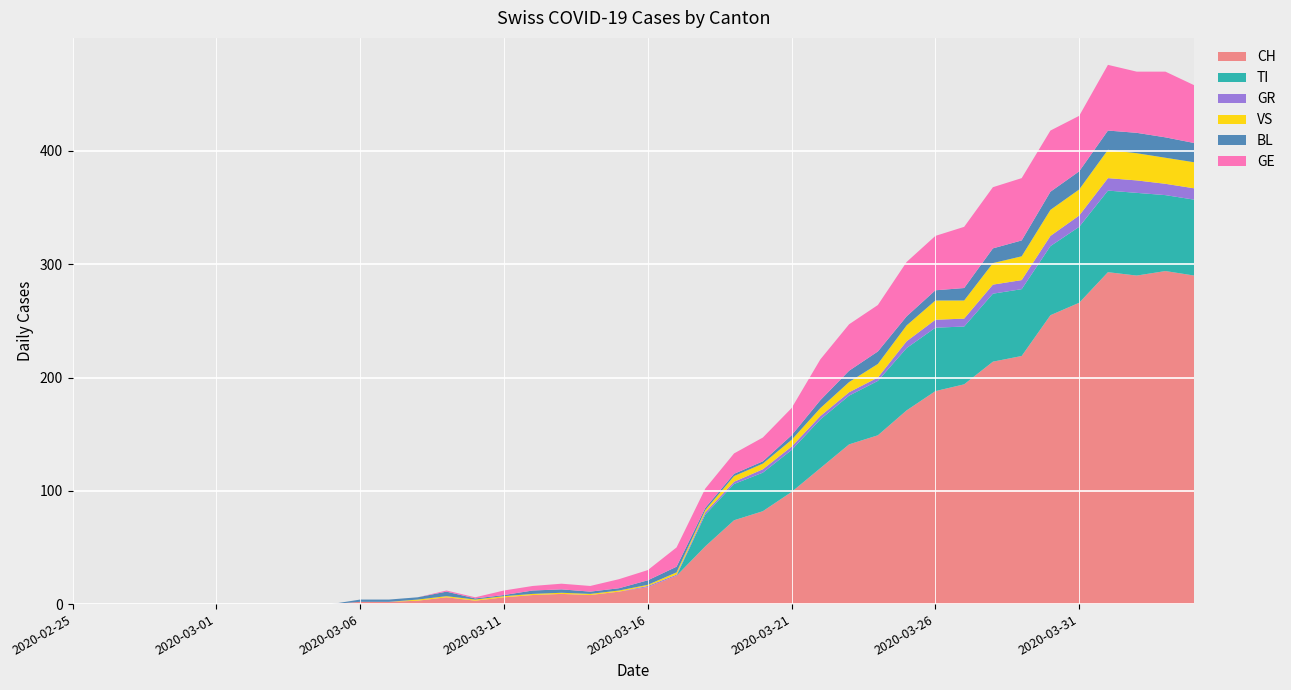

Reading right to left, extract all data points from this chart.

CH: 39=290	38=294	37=290	36=293	35=266	34=255	33=219	32=214	31=194	30=188	29=171	28=149	27=141	26=120	25=99	24=82	23=74	22=51	21=25	20=15	19=11	18=8	17=9	16=8	15=6	14=3	13=6	12=3	11=2	10=2	9=0	8=0	7=0	6=0	5=0	4=0	3=0	2=0	1=0	0=0
TI: 39=67	38=67	37=73	36=72	35=67	34=61	33=59	32=60	31=51	30=56	29=55	28=48	27=43	26=43	25=37	24=34	23=32	22=28	21=0	20=0	19=0	18=0	17=0	16=0	15=0	14=0	13=0	12=0	11=0	10=0	9=0	8=0	7=0	6=0	5=0	4=0	3=0	2=0	1=0	0=0
GR: 39=10	38=10	37=11	36=11	35=10	34=9	33=8	32=8	31=7	30=7	29=6	28=3	27=3	26=3	25=3	24=3	23=2	22=2	21=1	20=1	19=0	18=0	17=0	16=0	15=0	14=0	13=0	12=0	11=0	10=0	9=0	8=0	7=0	6=0	5=0	4=0	3=0	2=0	1=0	0=0
VS: 39=23	38=23	37=24	36=25	35=23	34=23	33=21	32=19	31=16	30=17	29=14	28=12	27=9	26=7	25=6	24=5	23=5	22=2	21=2	20=1	19=1	18=1	17=1	16=1	15=1	14=1	13=1	12=1	11=0	10=0	9=0	8=0	7=0	6=0	5=0	4=0	3=0	2=0	1=0	0=0
BL: 39=17	38=18	37=18	36=17	35=16	34=16	33=14	32=13	31=11	30=9	29=8	28=11	27=10	26=7	25=4	24=2	23=2	22=2	21=5	20=4	19=2	18=2	17=3	16=3	15=1	14=1	13=4	12=2	11=2	10=2	9=0	8=0	7=0	6=0	5=0	4=0	3=0	2=0	1=0	0=0
GE: 39=51	38=58	37=54	36=58	35=49	34=54	33=55	32=54	31=54	30=48	29=48	28=41	27=41	26=36	25=24	24=21	23=18	22=17	21=17	20=9	19=8	18=5	17=5	16=4	15=4	14=1	13=1	12=0	11=0	10=0	9=0	8=0	7=0	6=0	5=0	4=0	3=0	2=0	1=0	0=0